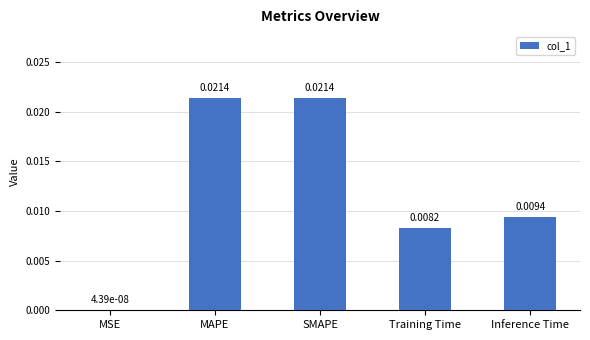

Between MSE and Training Time, which is larger?

Training Time